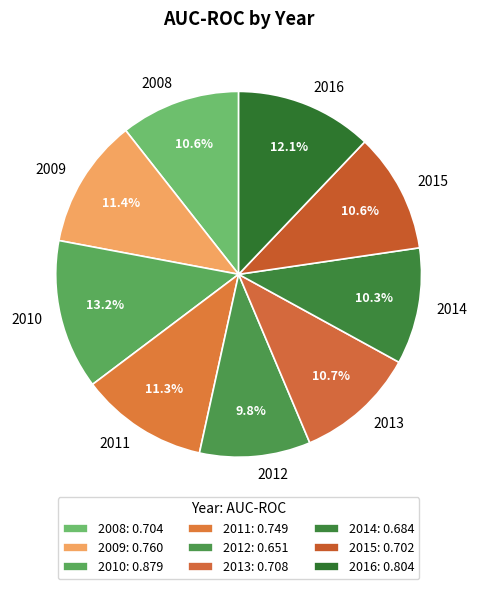

To the nearest percent, what percentage of the pie is 2011?

11%